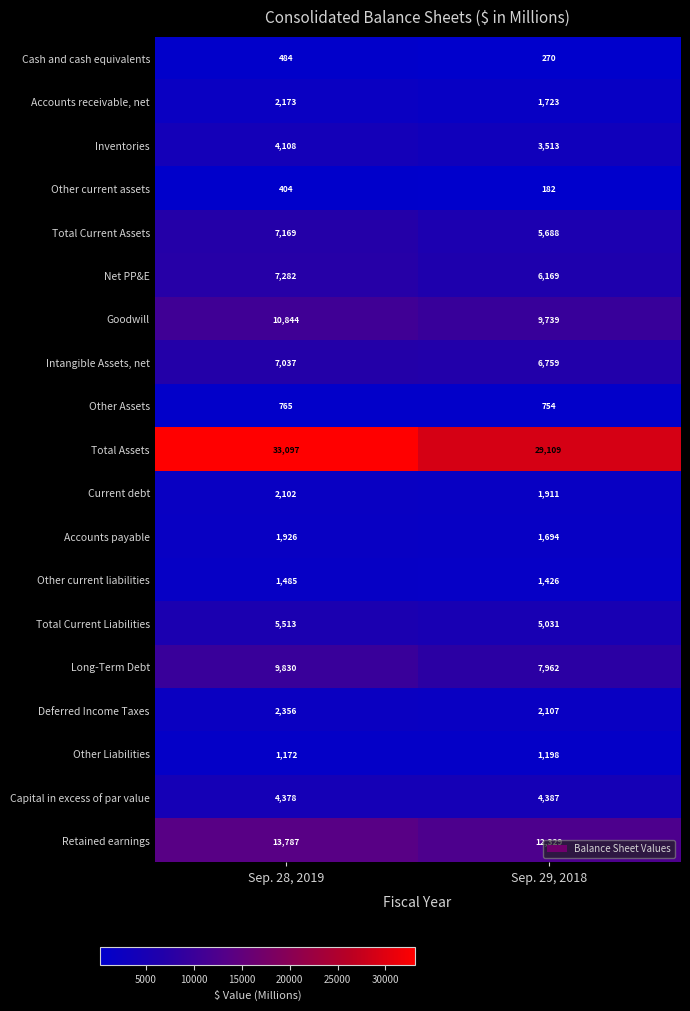

Which category has the highest value in the Intangible Assets, net series?

Sep. 28, 2019